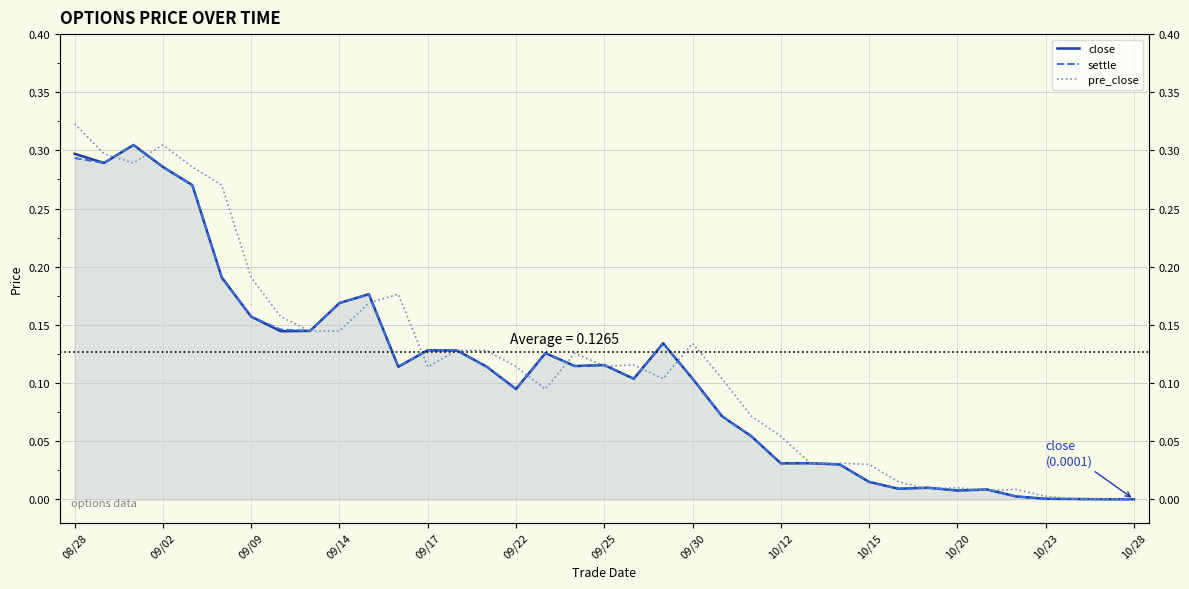

The close series shows 0.0 at 26. True or false?

True